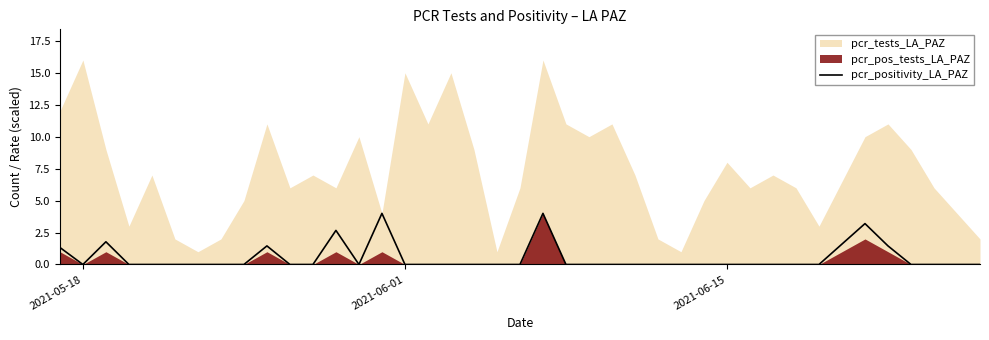

The chart shows a value of 1.7 at 21. True or false?

False